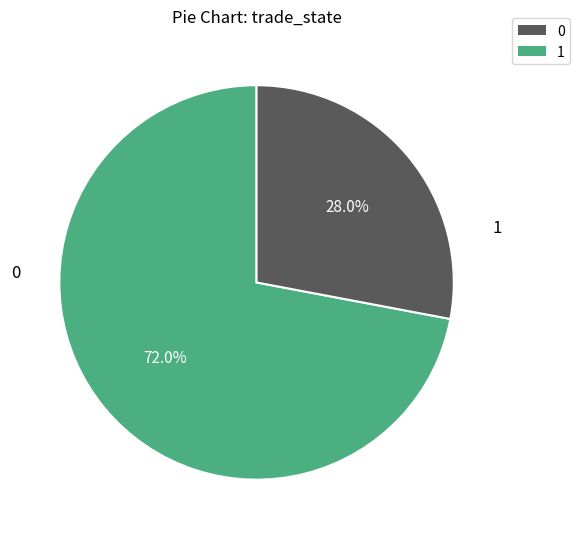

To the nearest percent, what is the difference between the largest and smallest slice percentages?

44%